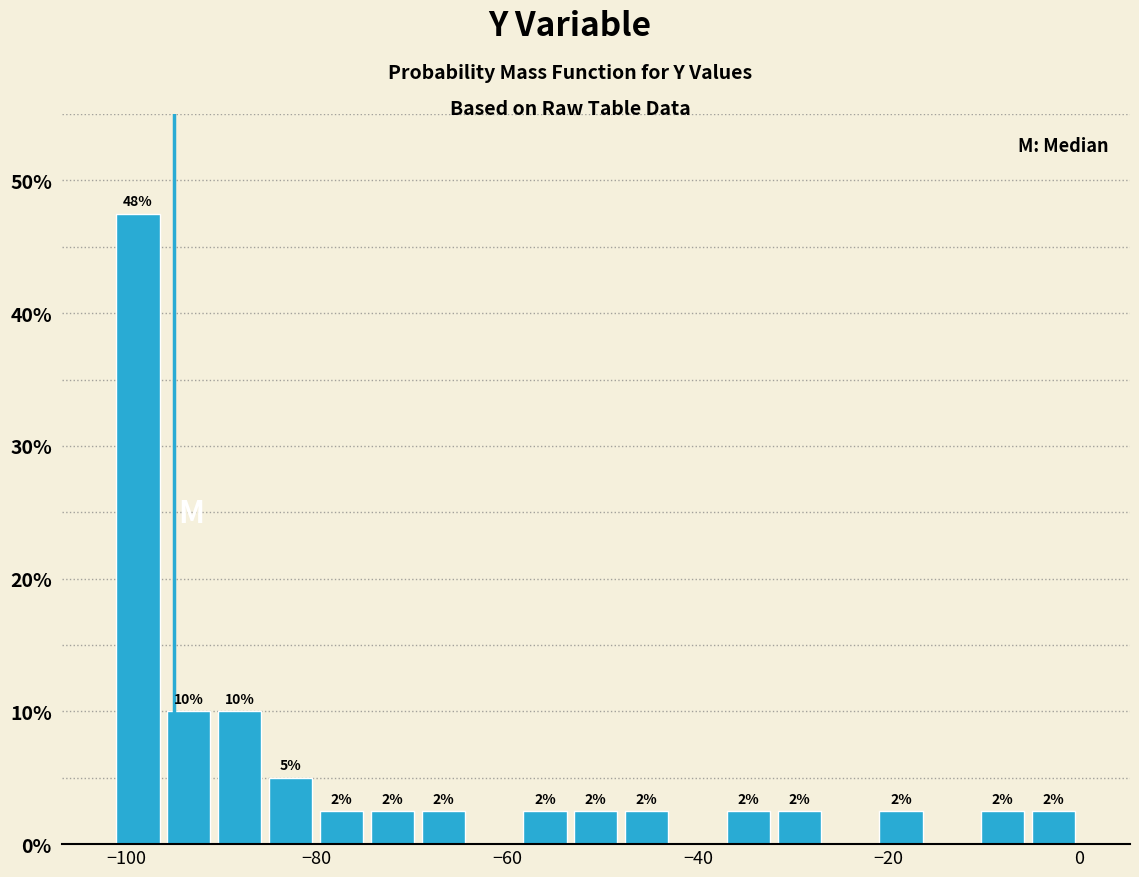

Around what value on the x-axis is the tallest bar? Give the approximate position of its centre, as read against the axis.

-98